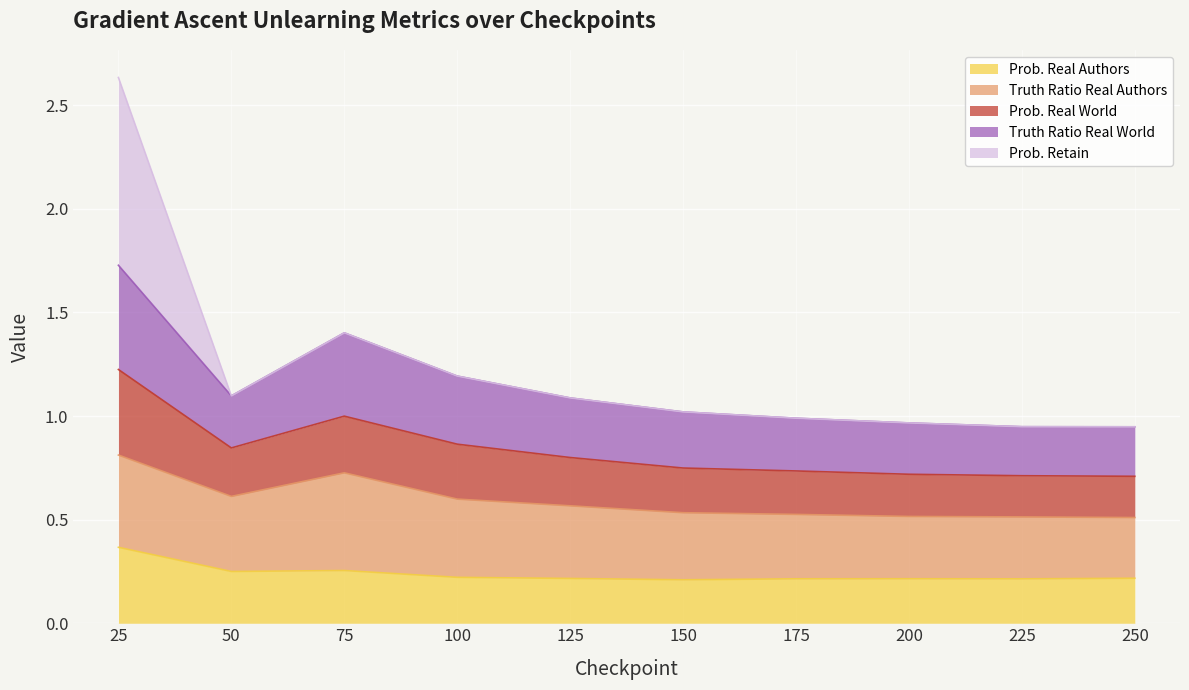

What is the value of the Prob. Real Authors point at the 8th from the left?

0.2